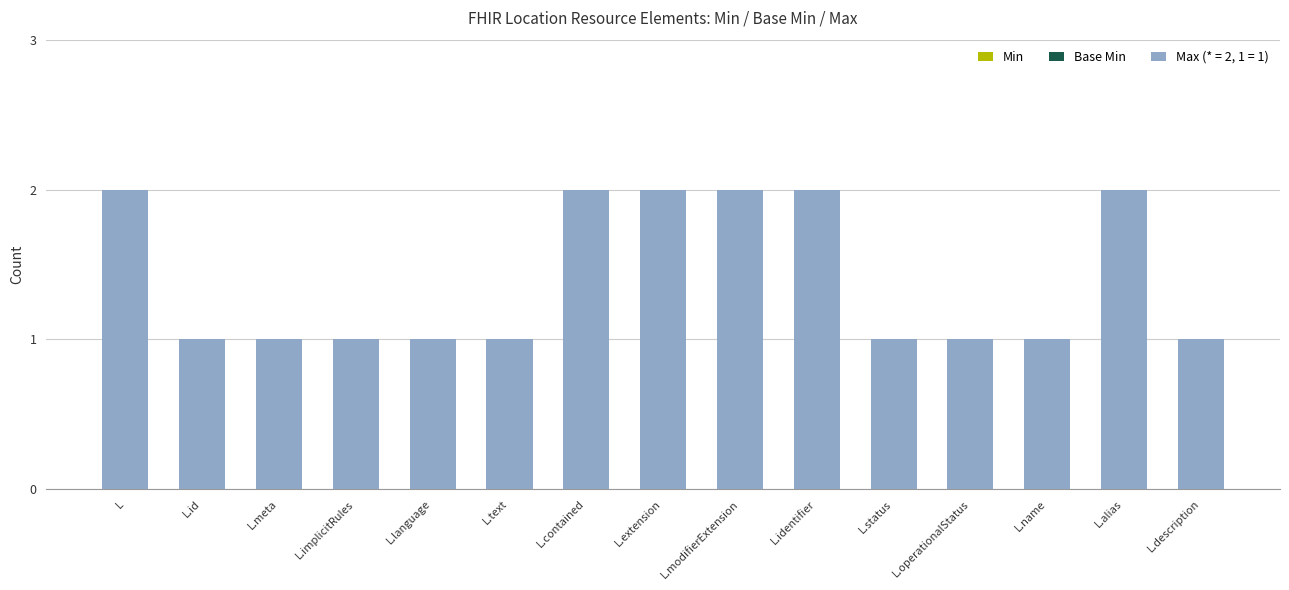

What is the value of the 8th bar from the left?

2